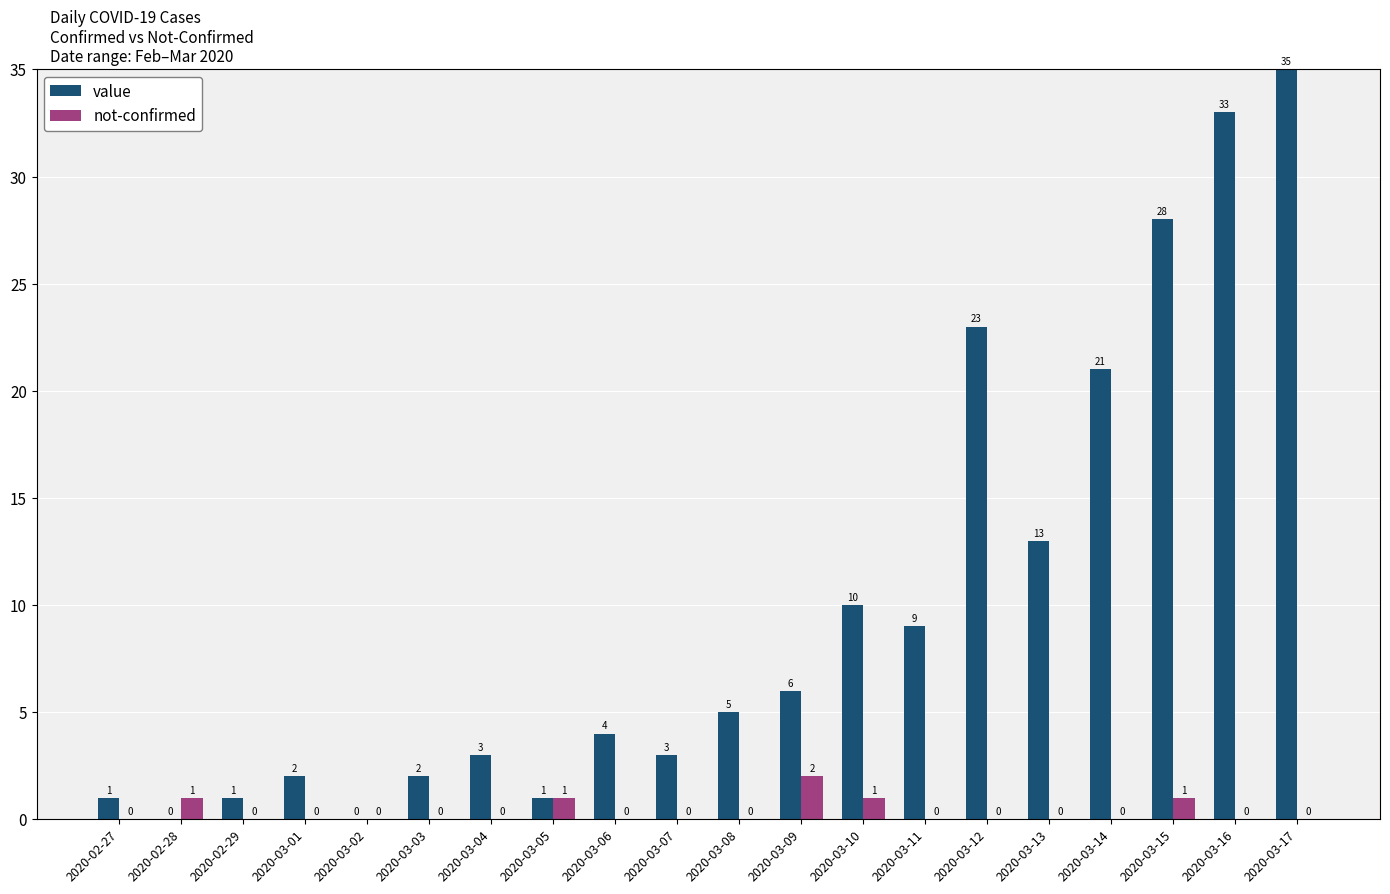

How many values in the not-confirmed series exceed 0?

5